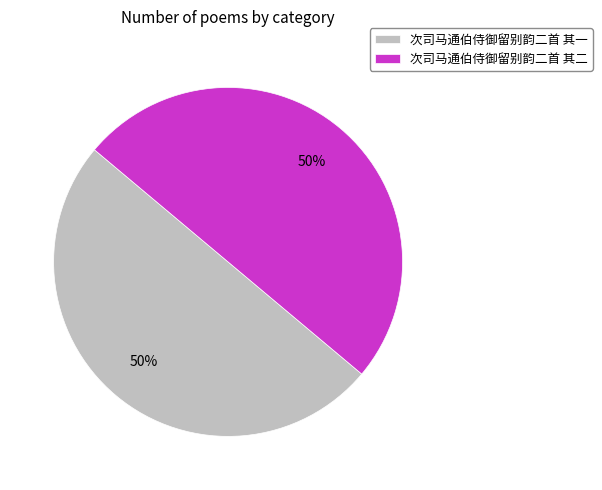

To the nearest percent, what percentage of the pie is 次司马通伯侍御留别韵二首 其一?

50%